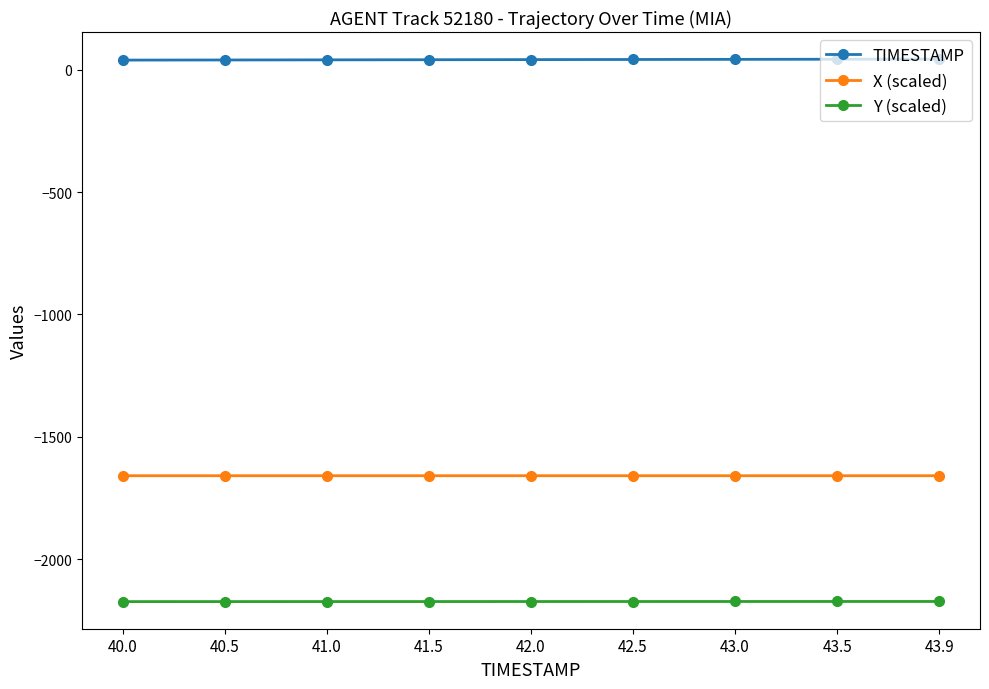

What is the average value of the X (scaled) series?

-1659.3